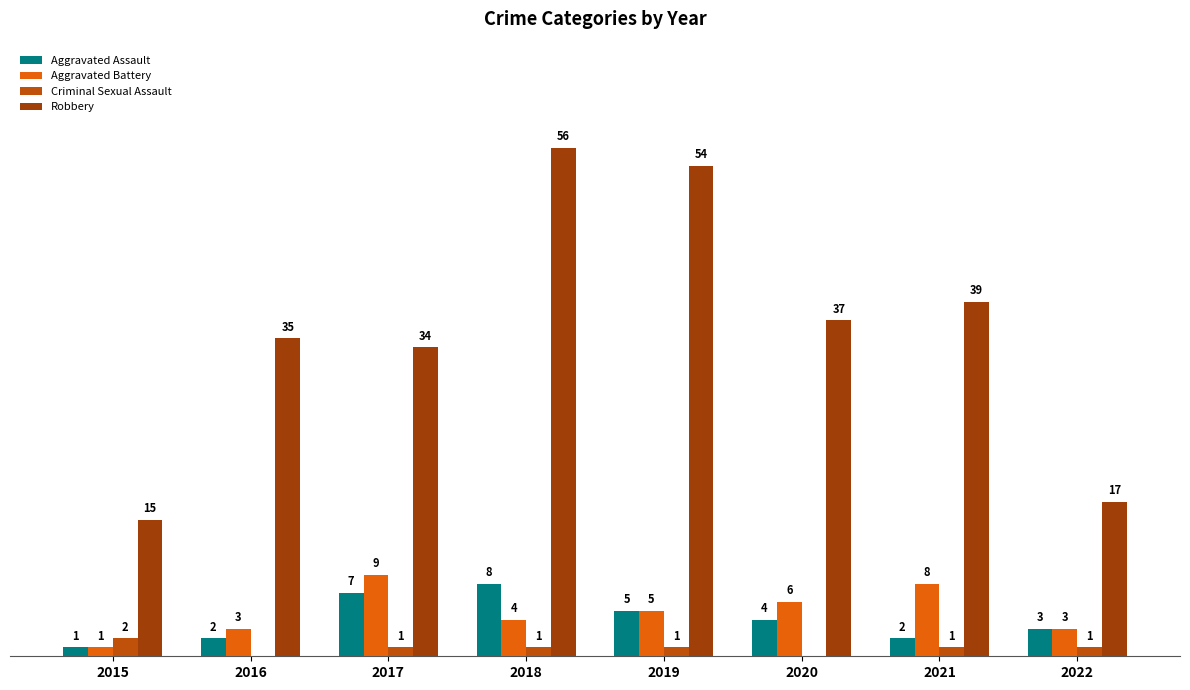

Are the bars grouped side by side (vs. stacked)?

Yes